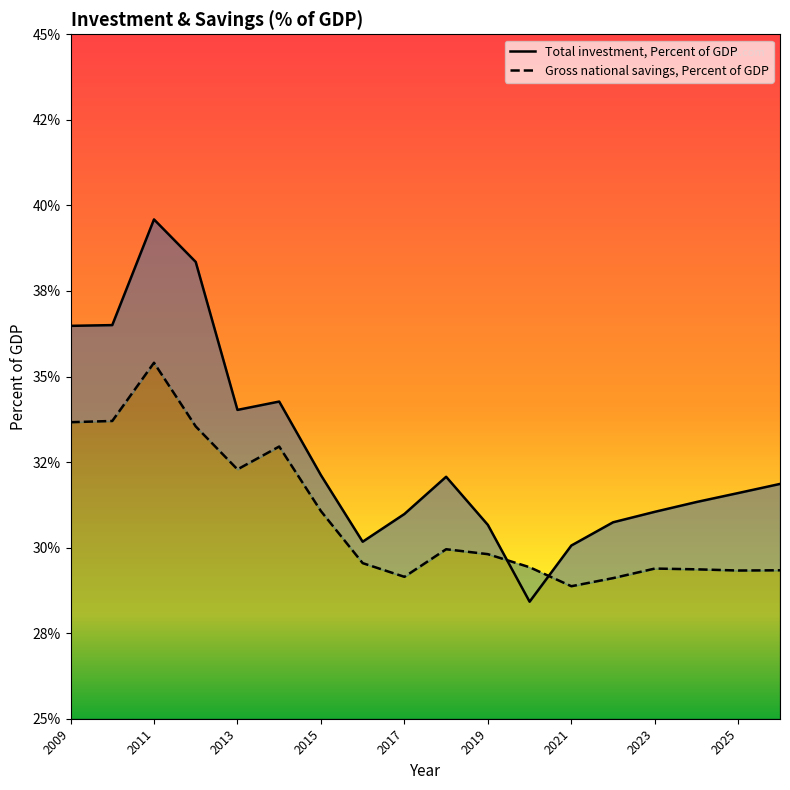

Reading right to left, extract all data points from this chart.

Total investment, Percent of GDP: 31.9	31.6	31.3	31.0	30.7	30.1	28.4	30.7	32.1	31.0	30.2	32.1	34.3	34.0	38.3	39.6	36.5	36.5
Gross national savings, Percent of GDP: 29.3	29.3	29.4	29.4	29.1	28.9	29.4	29.8	30.0	29.1	29.5	31.1	33.0	32.3	33.5	35.4	33.7	33.7